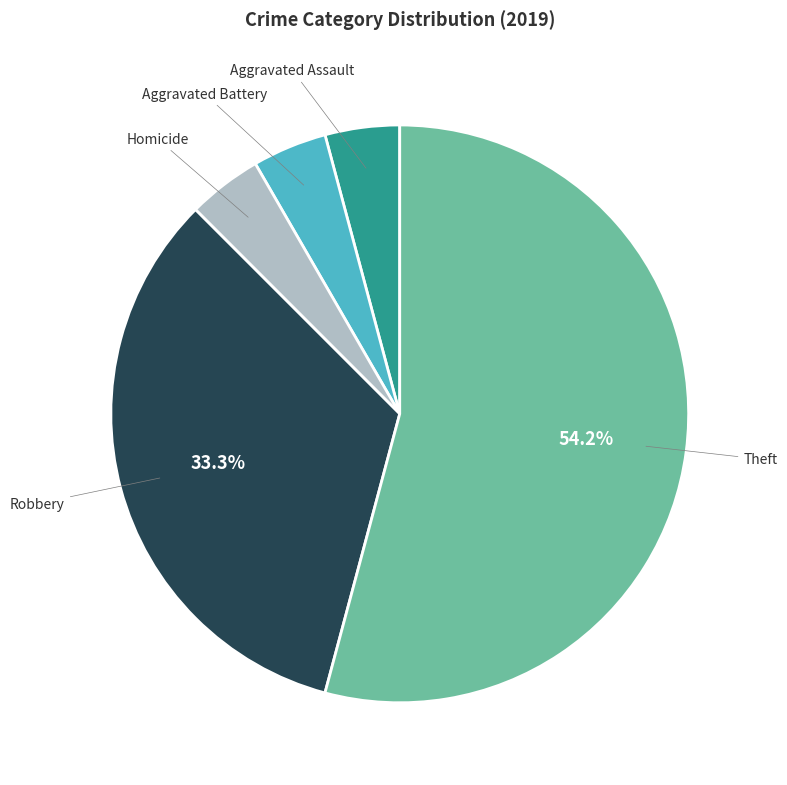

Is there a majority slice in this chart?

Yes